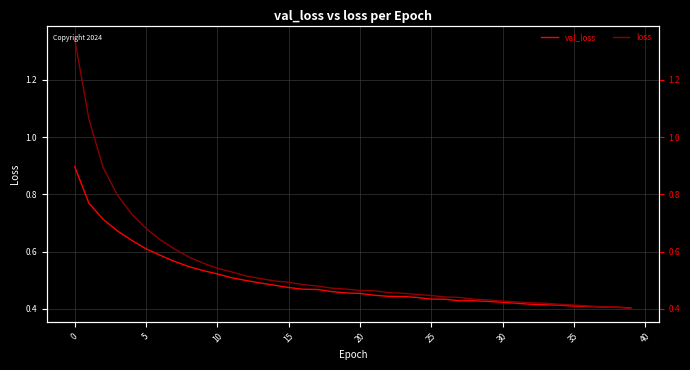

At how many categories does at least one series exceed 0?

40